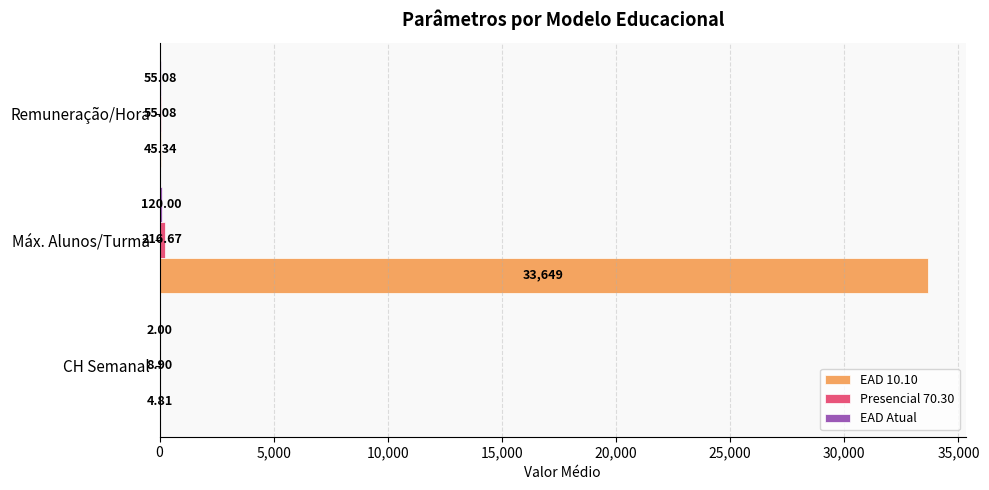

Which series changed the most between CH Semanal and Máx. Alunos/Turma?

EAD 10.10